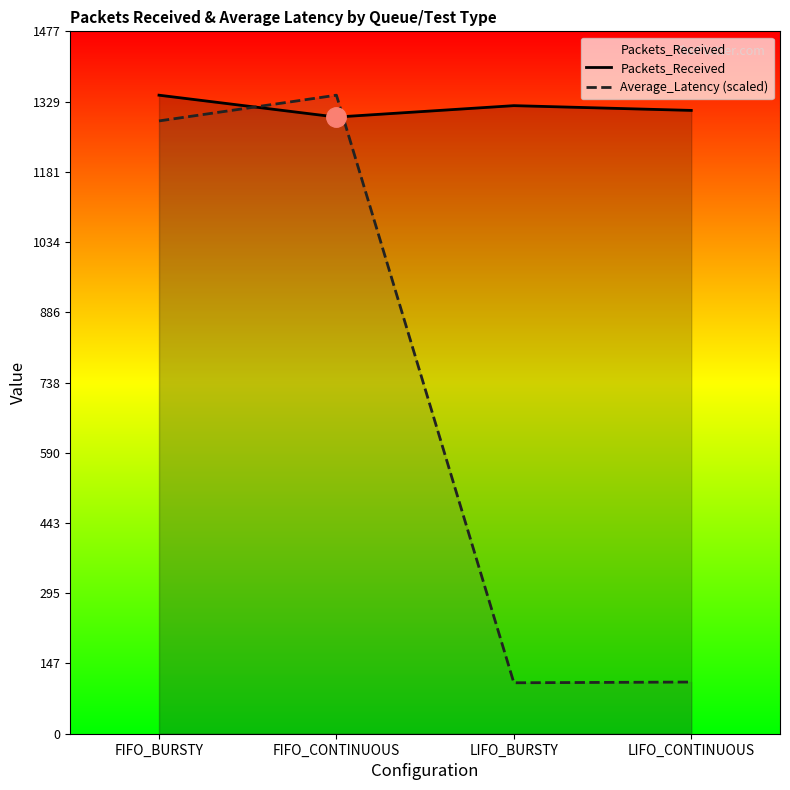

Rank the series by their average value, from highest to lowest.

Packets_Received, Average_Latency (scaled)